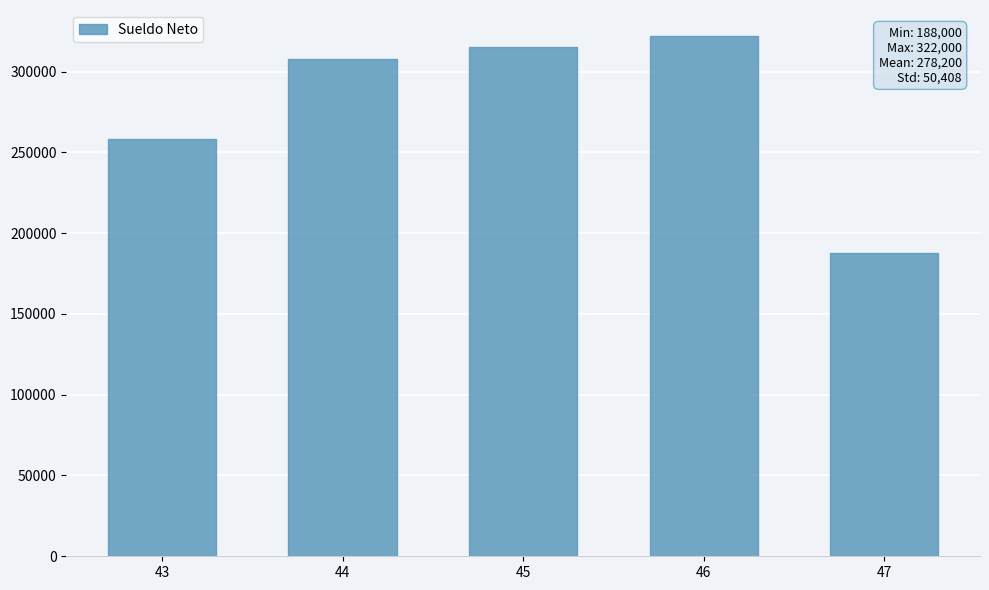

How many data points are less than 308000?

2